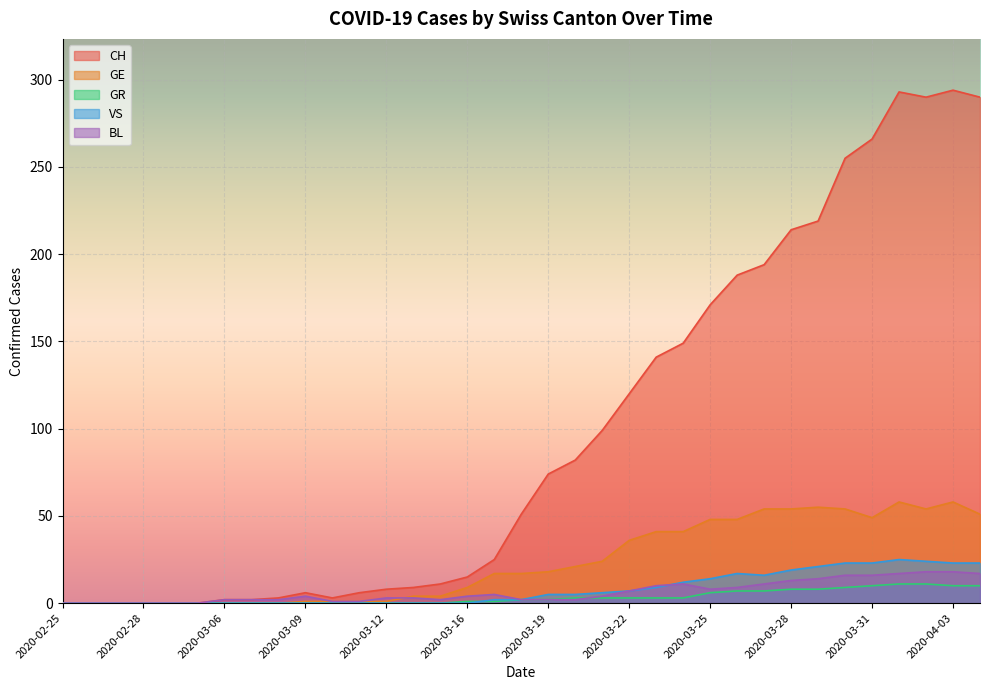

What is the sum of all GE values?

819